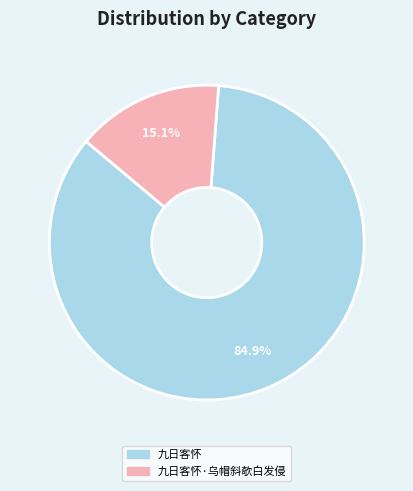

Does any single category account for the majority?

Yes